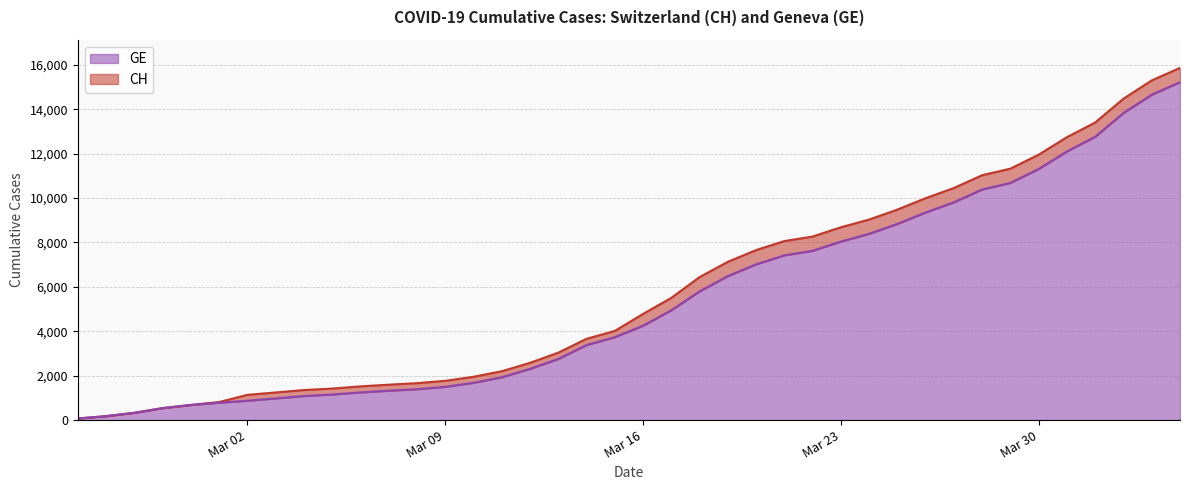

True or false: CH and GE intersect in this chart.

False